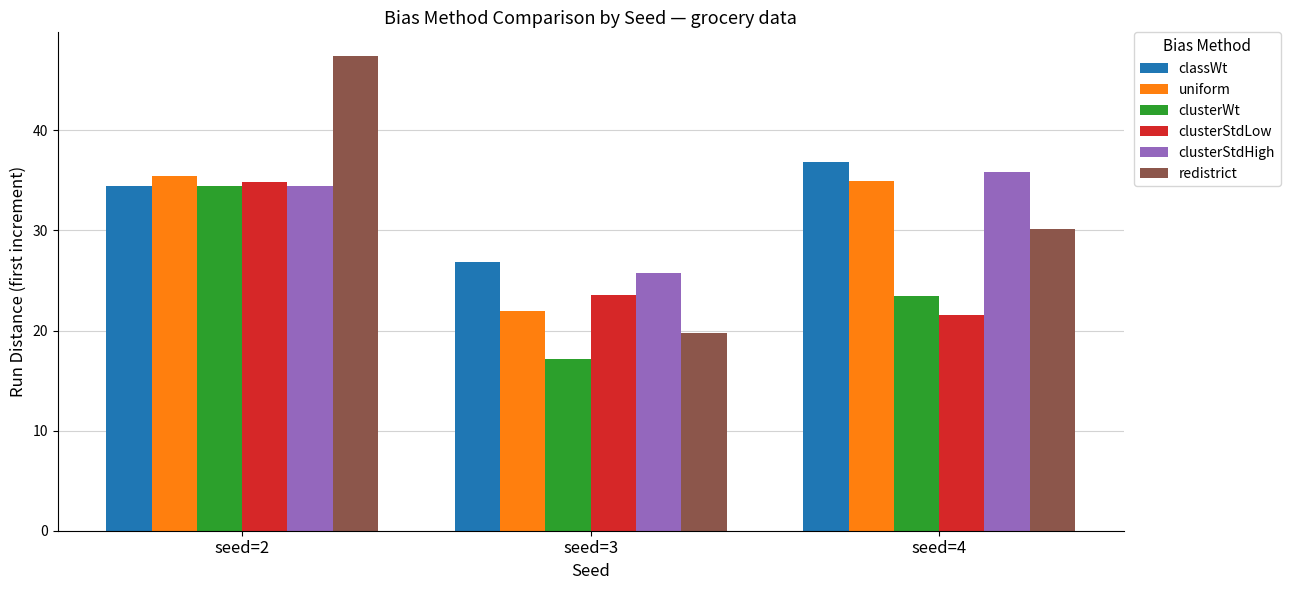

What is the difference between the maximum and minimum values in the classWt series?

10.0